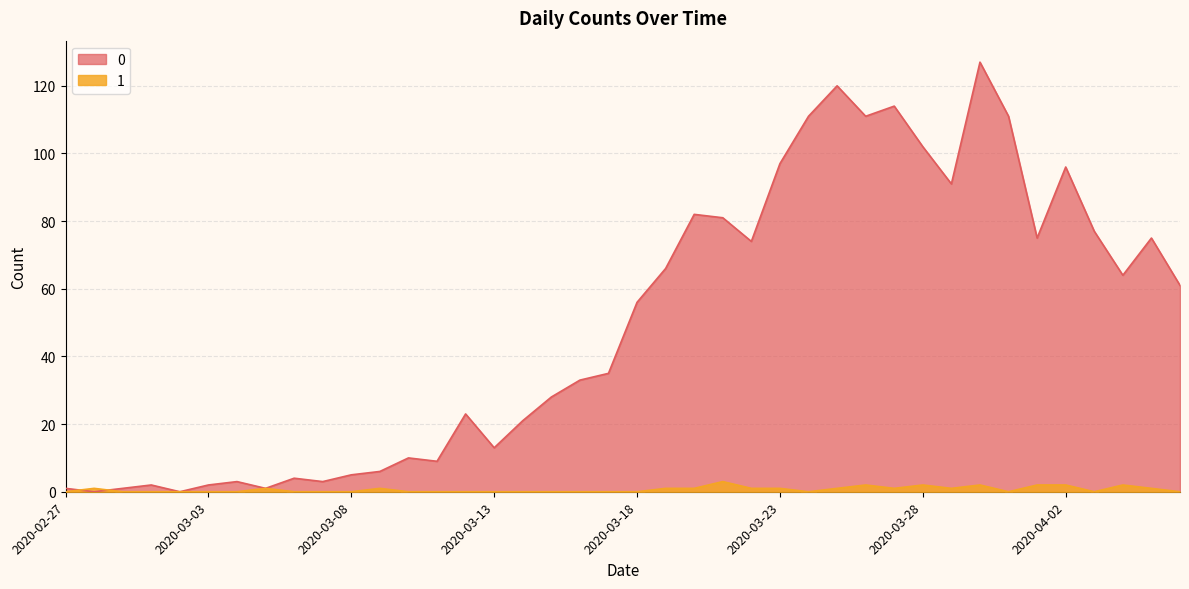

How many lines are shown in the chart?

2